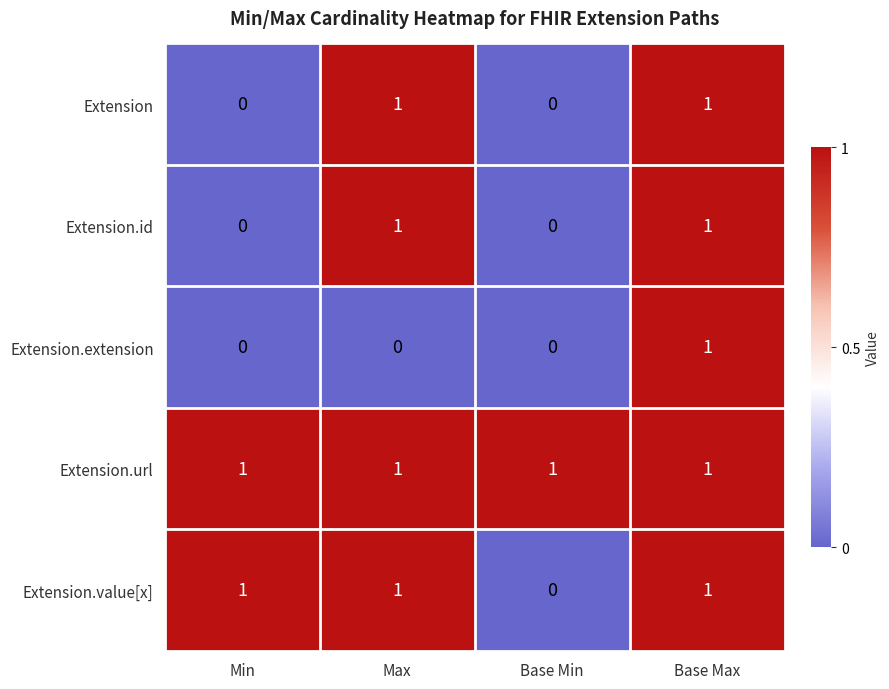

Reading left to right, what are all the values shown in this chart?

Extension: 0	1	0	1
Extension.id: 0	1	0	1
Extension.extension: 0	0	0	1
Extension.url: 1	1	1	1
Extension.value[x]: 1	1	0	1